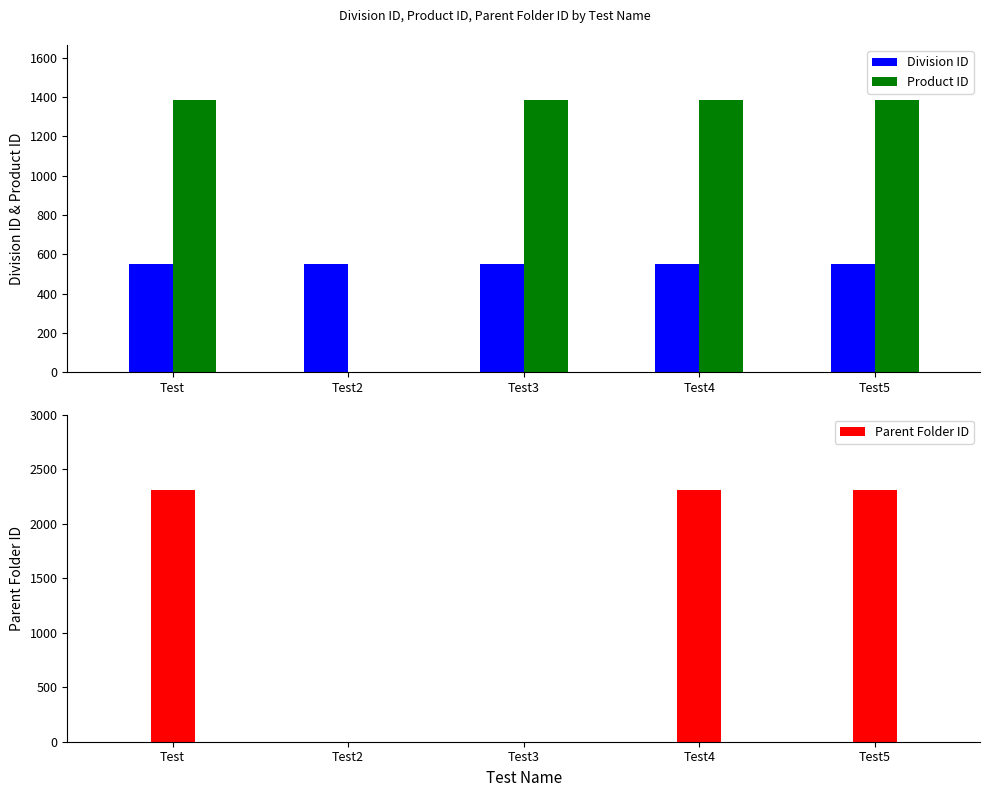

What is the total value across all series at Test2?

550